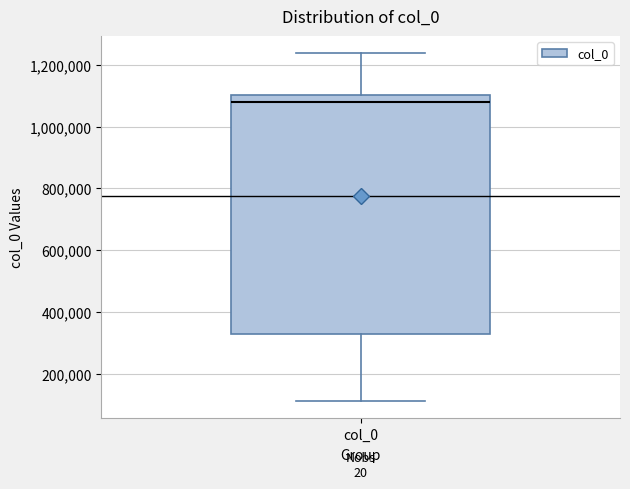

Transcribe this box plot: give where the median line is, the range the box spans, and where the two whiskers end, as read against the y-axis. The values are not printed on the chart, so give them approximately, as read against the axis.

median 1080000, box 320000 to 1100000, whiskers 120000 to 1240000